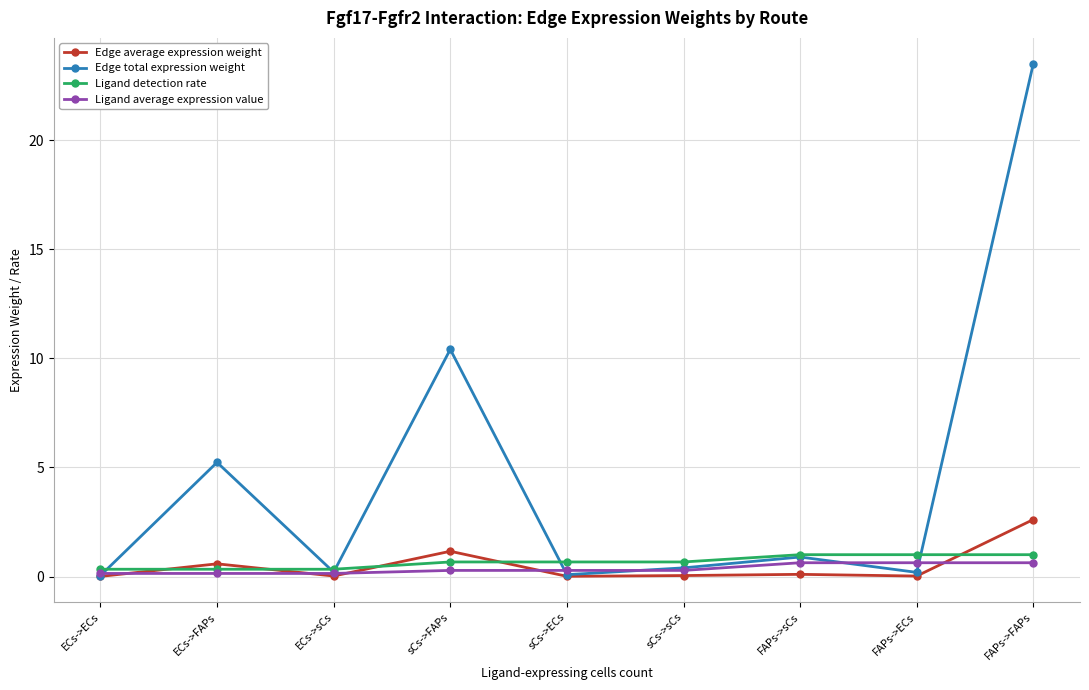

What position from the left is sCs->ECs?

5